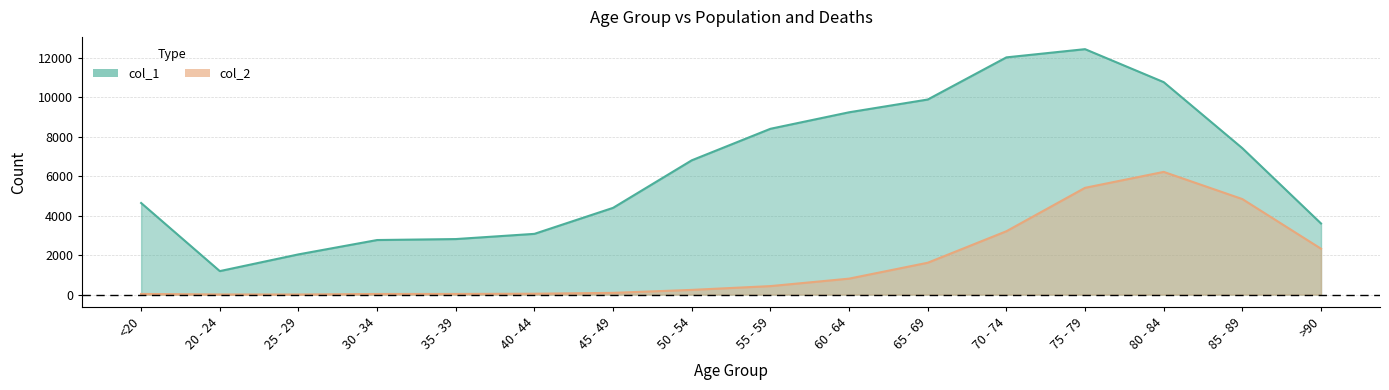

Reading right to left, what are all the values shown in this chart?

col_1: 3604.0	7417.0	10764.0	12434.0	12018.0	9883.0	9236.0	8400.0	6803.0	4396.0	3078.0	2814.0	2765.0	2038.0	1191.0	4641.0
col_2: 2325.0	4839.9	6217.0	5409.7	3210.1	1614.6	809.2	431.2	239.3	89.3	45.6	34.2	32.3	5.7	7.6	34.2